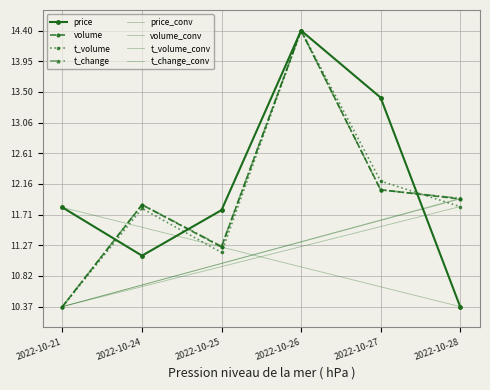

What is the value of the price point at the 6th from the left?

10.4